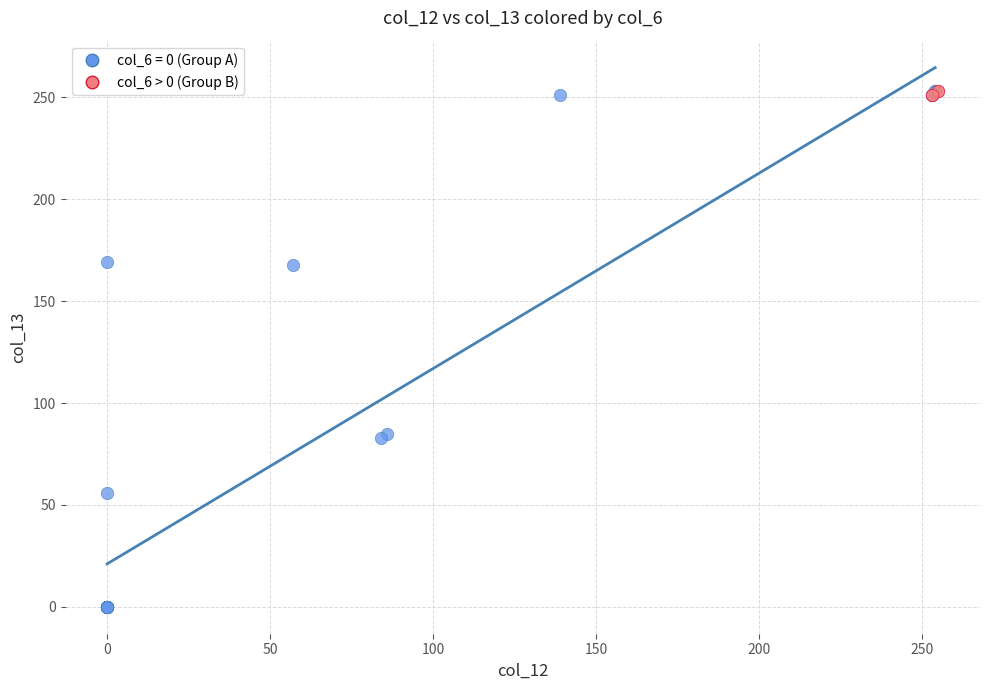

Which series has the widest spread of Y values?

col_6 = 0 (Group A)